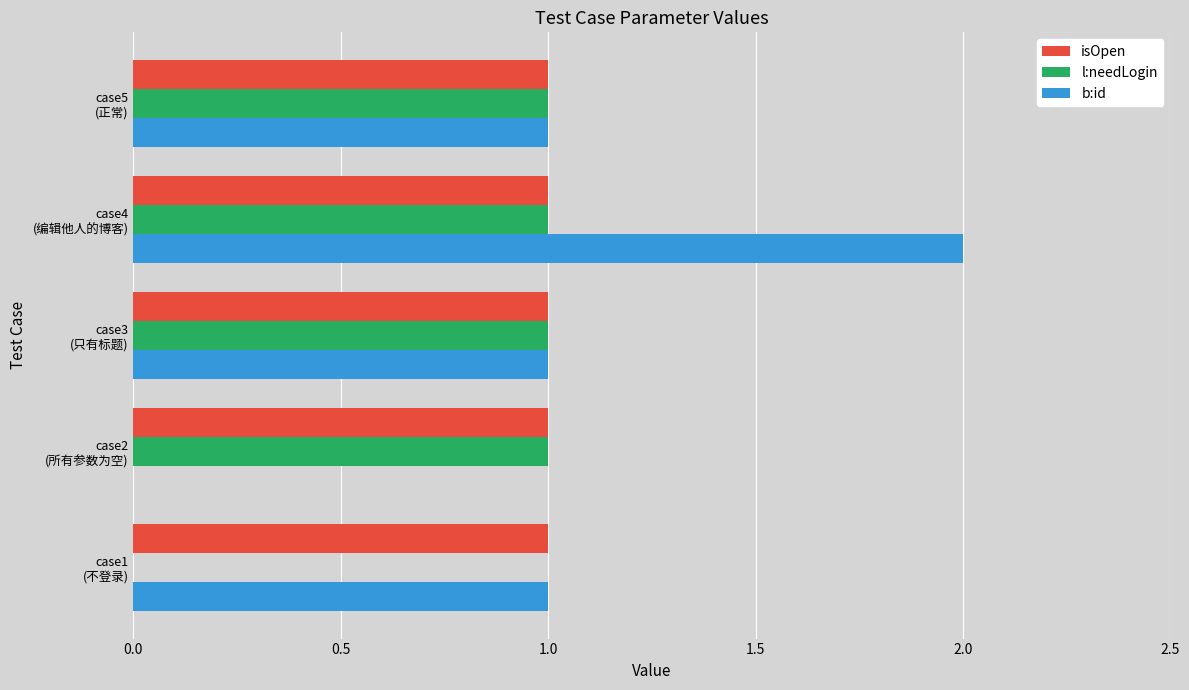

What is the greatest value displayed?

2